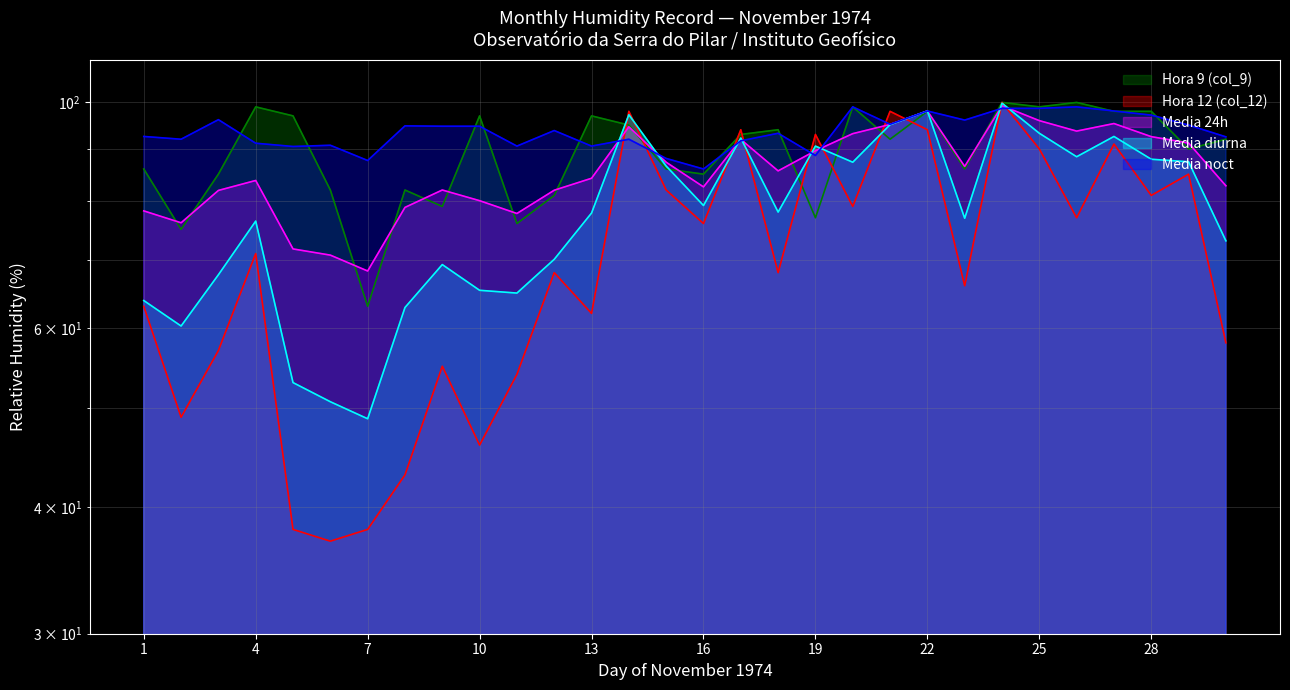

What is the average value of the Media diurna series?

77.8